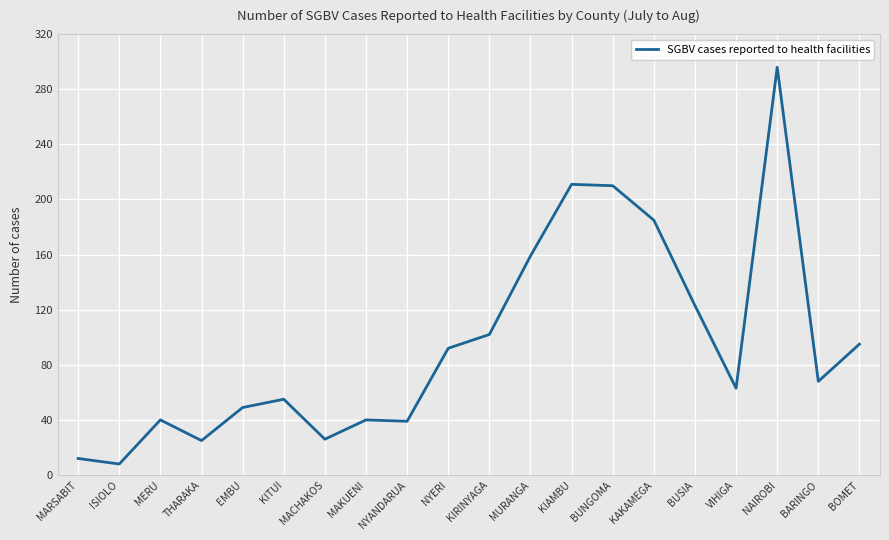

Approximately how many times larger is the value at THARAKA compared to KITUI?

0.5